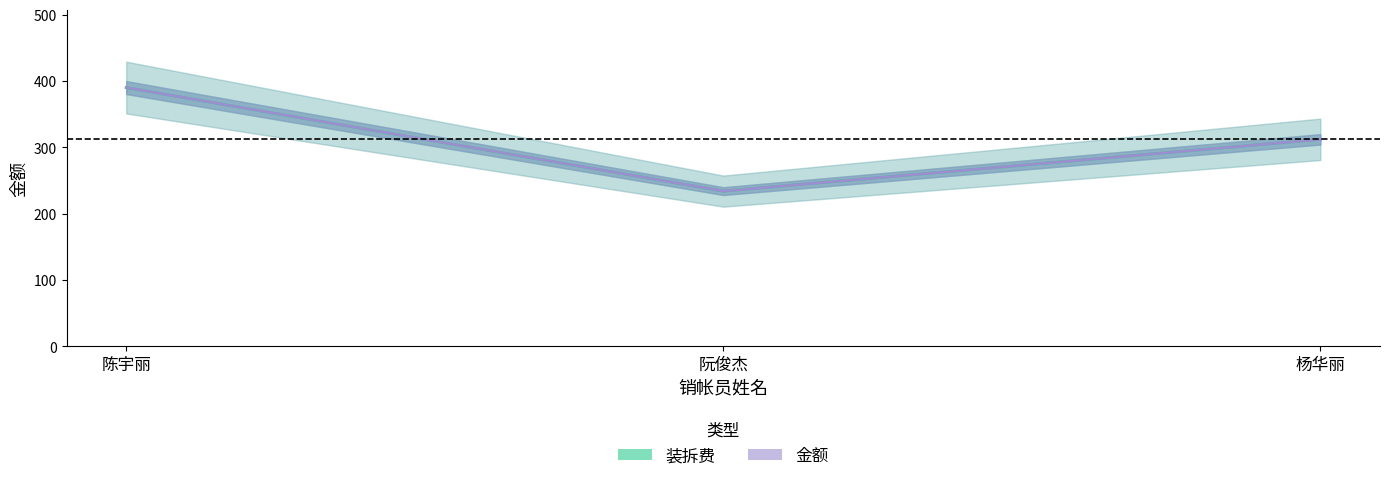

How many data points in 装拆费 are less than 312?

1